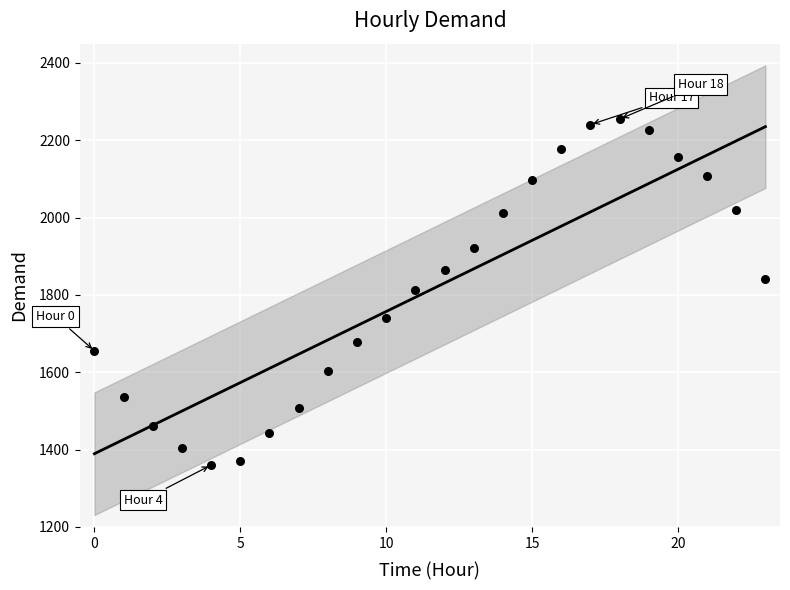

What is the range of Y values (max minus min)?

894.7